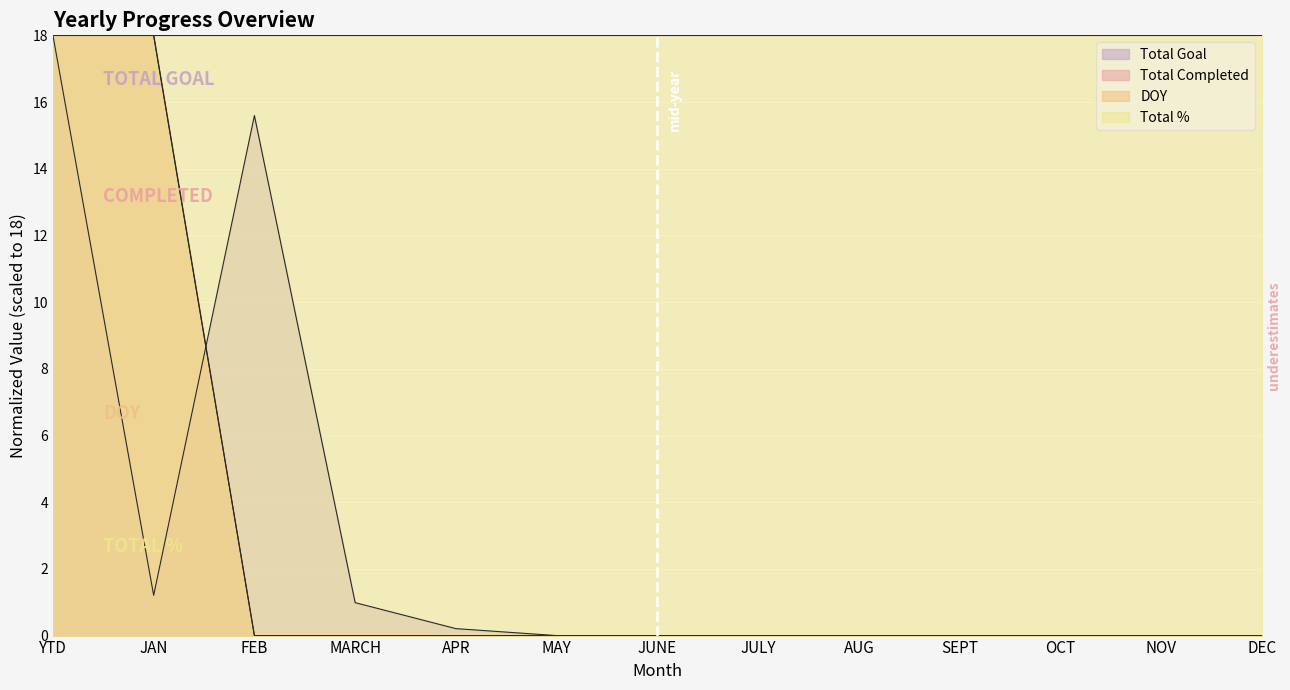

Which has a higher value, YTD or APR?

YTD